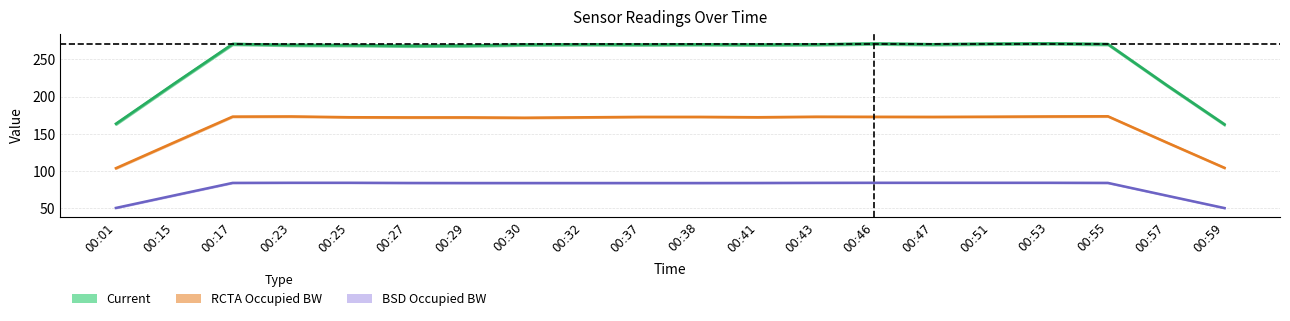

At which label is Current closest to 217?

00:15